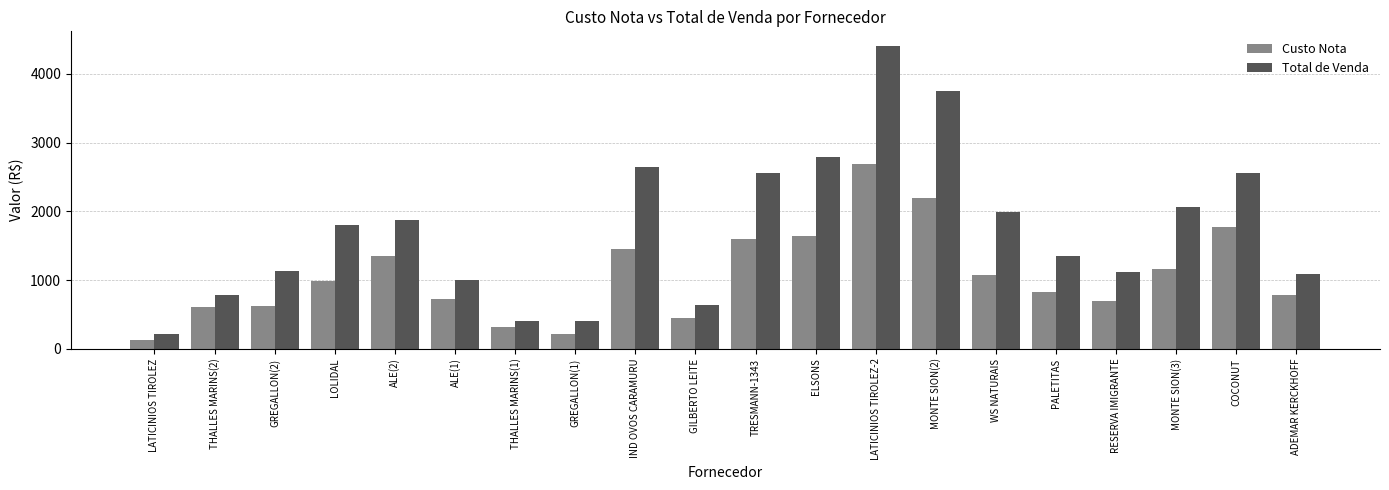

How many bars are there in total?

40